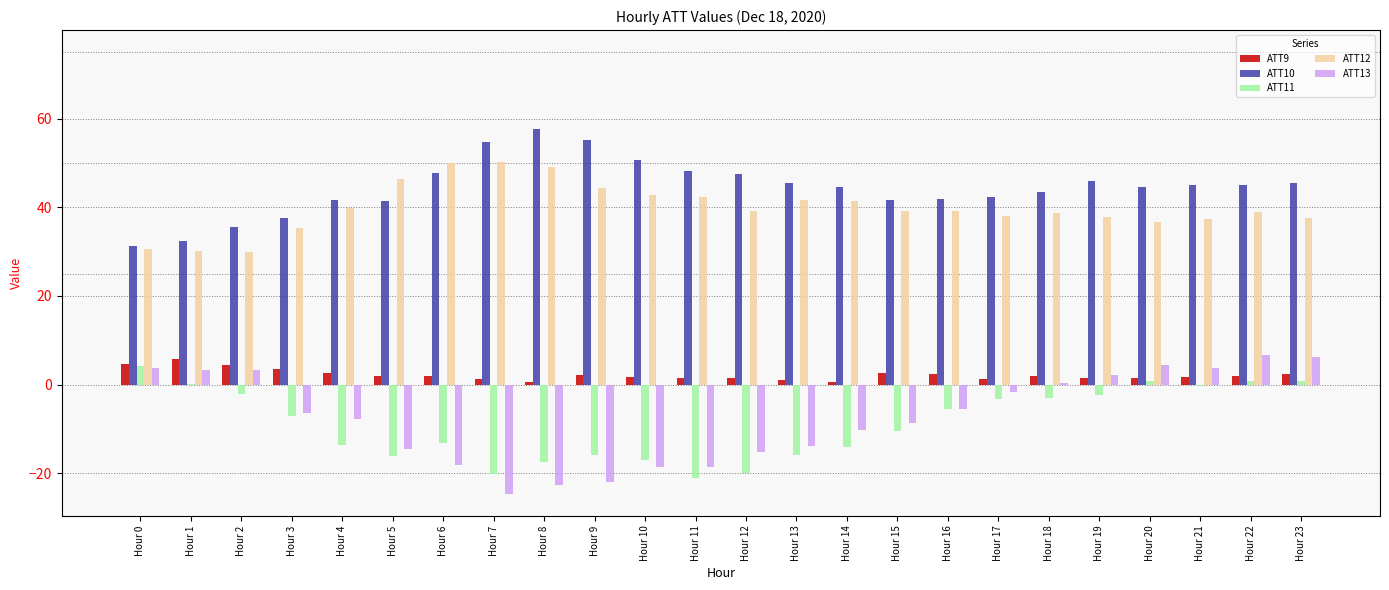

What is the greatest value displayed?

57.6